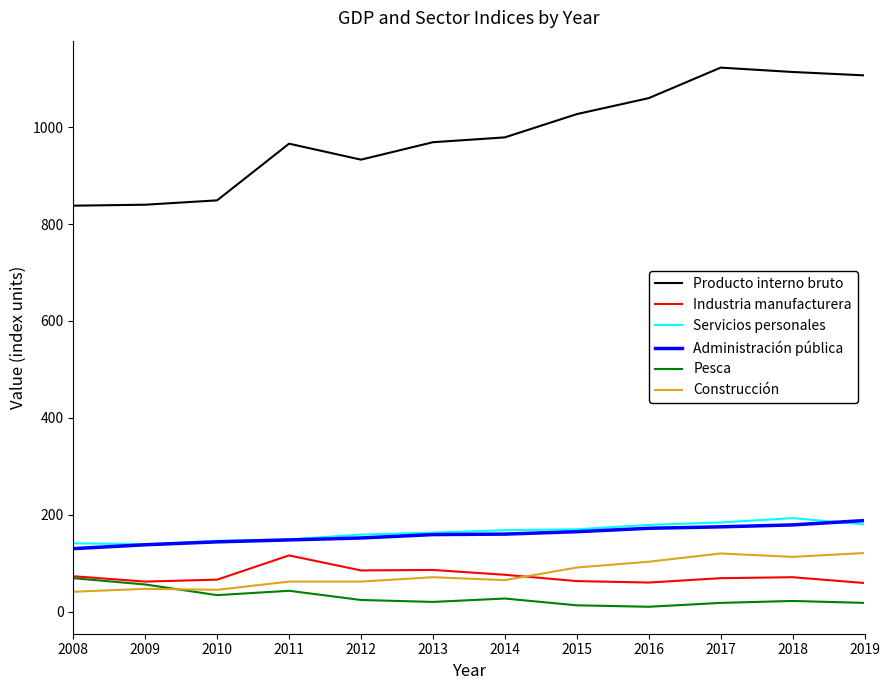

At how many categories does at least one series exceed 991?

5